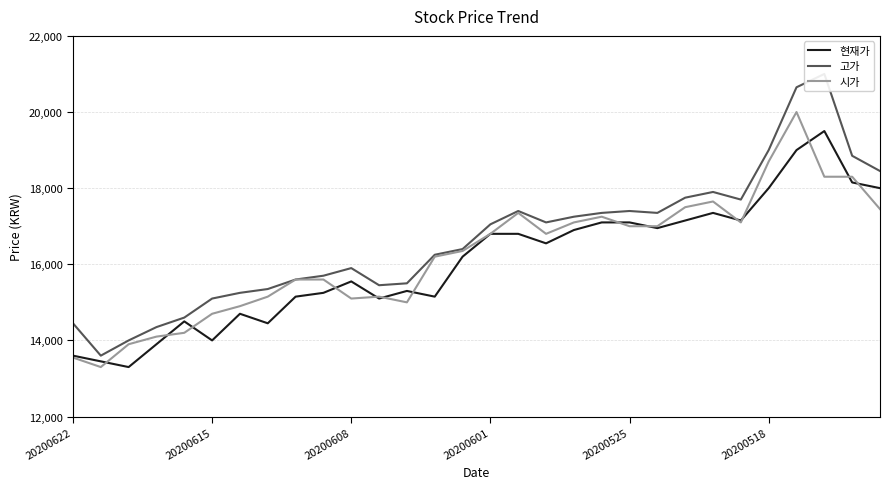

Does the chart have visible grid lines?

Yes